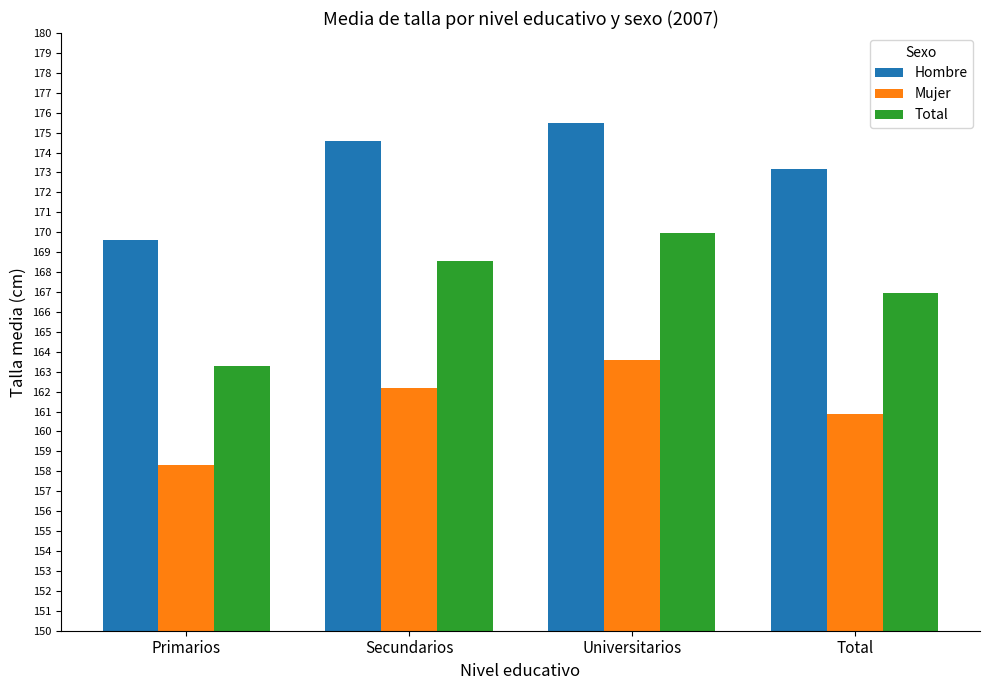

Is it true that Mujer equals 286.9 at Secundarios?

False